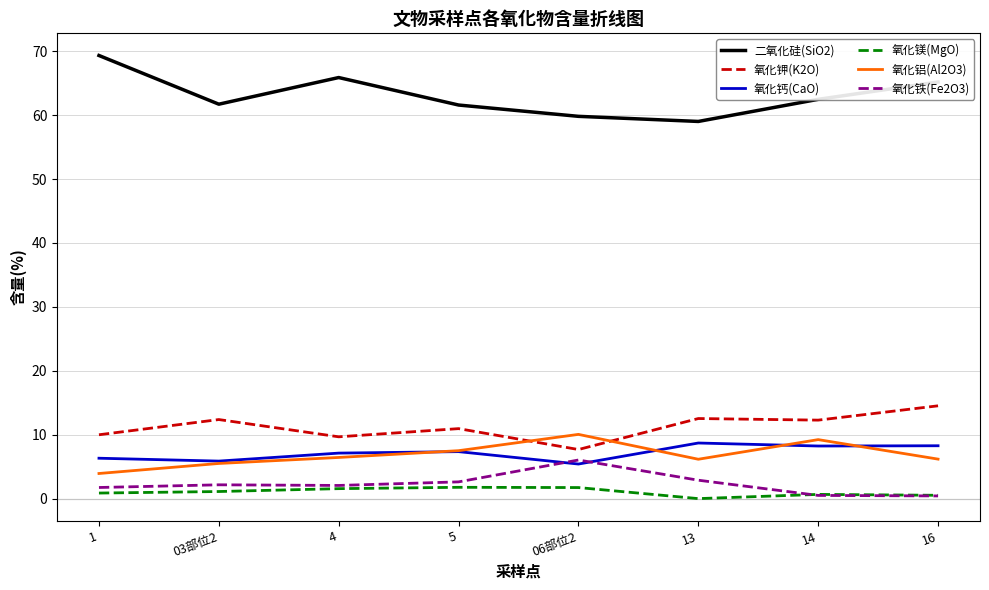

Rank the series by their maximum value, from lowest to highest.

氧化镁(MgO), 氧化铁(Fe2O3), 氧化钙(CaO), 氧化铝(Al2O3), 氧化钾(K2O), 二氧化硅(SiO2)